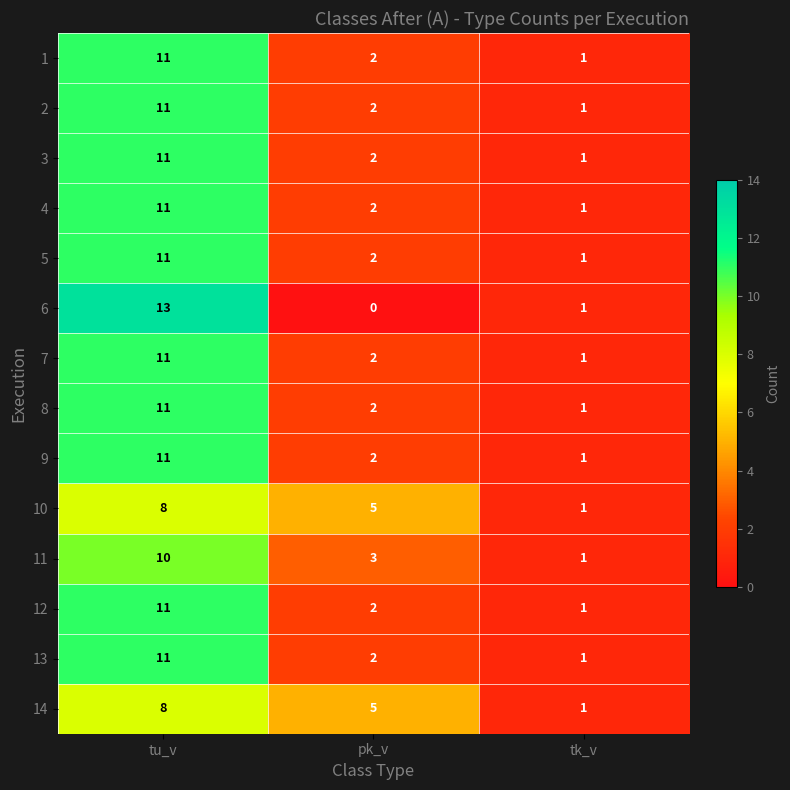

What is the average value of the 10 series?

5